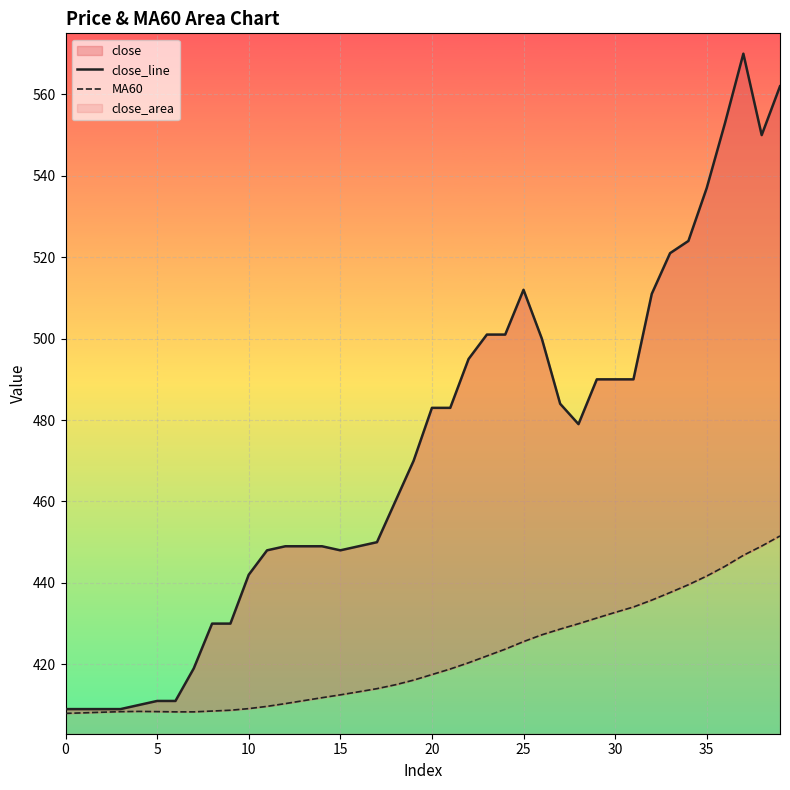

Rank the series by their maximum value, from highest to lowest.

close_line, MA60